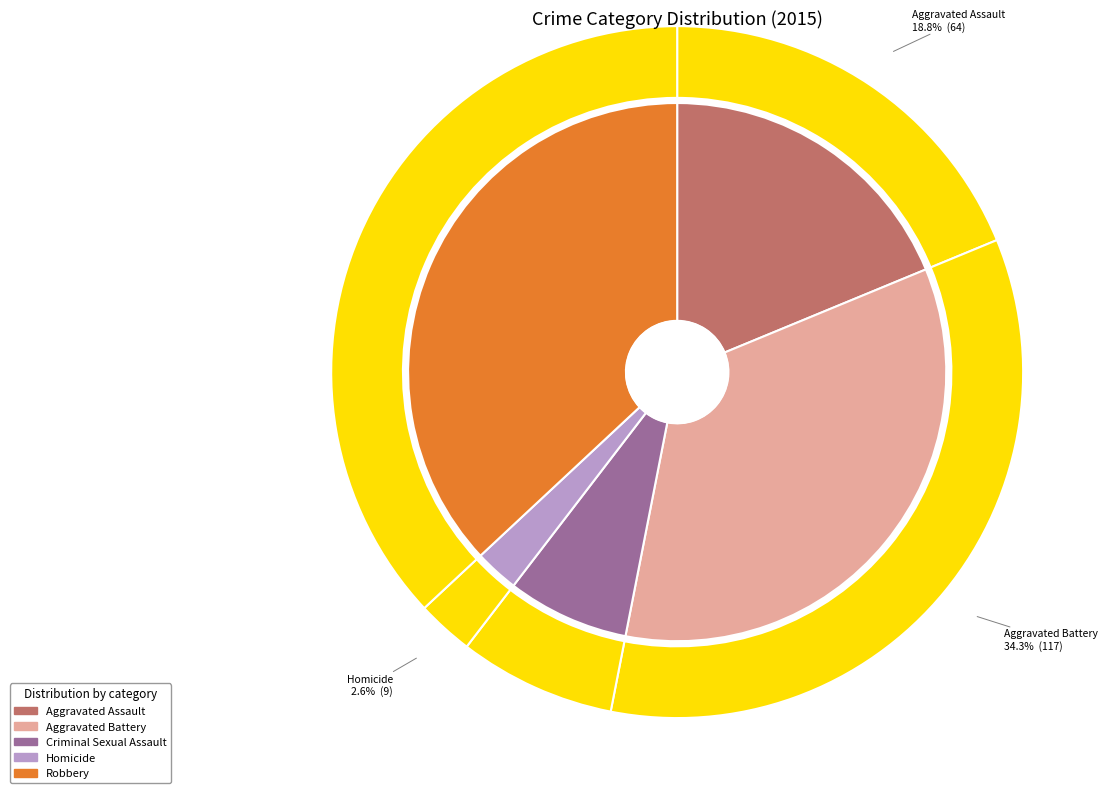

To the nearest percent, what percentage of the pie is Aggravated Battery?

34%